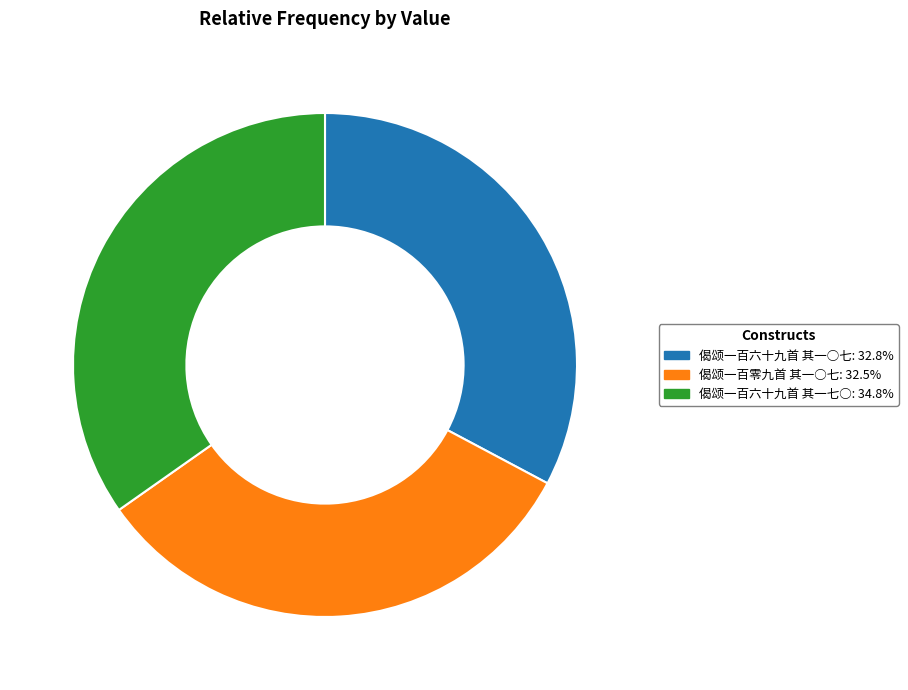

Is it true that 偈颂一百零九首 其一○七 is 32% of the pie?

True